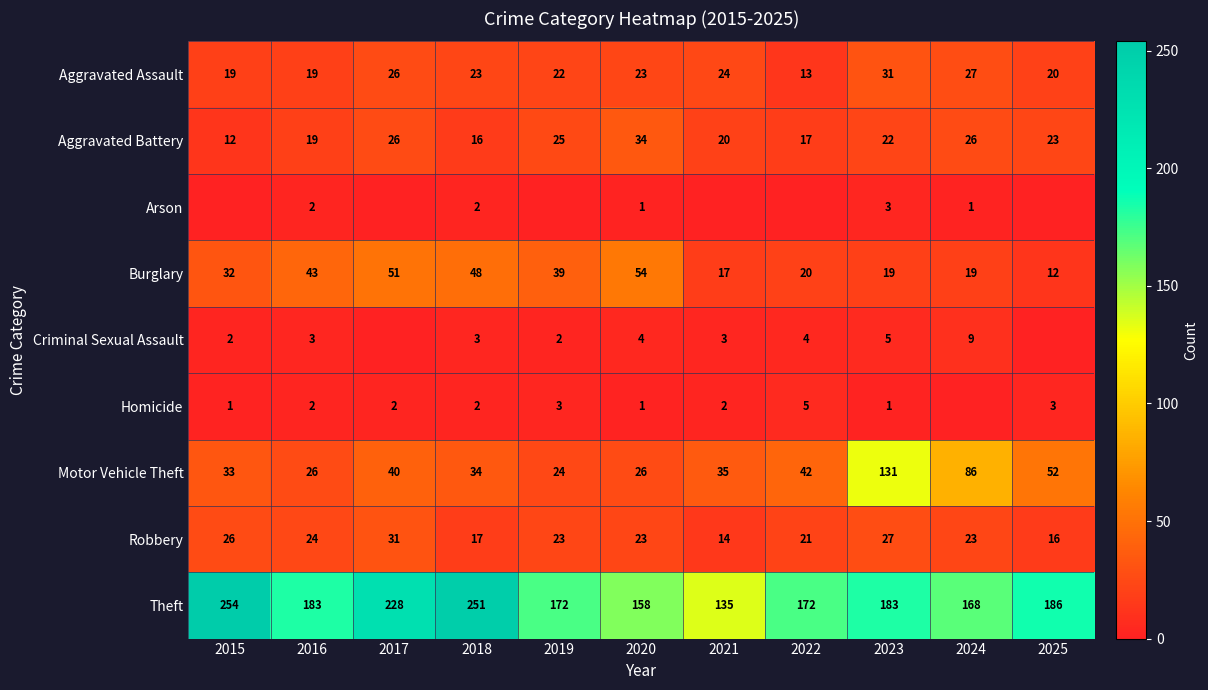

At which category is the sum across all series the highest?

2023